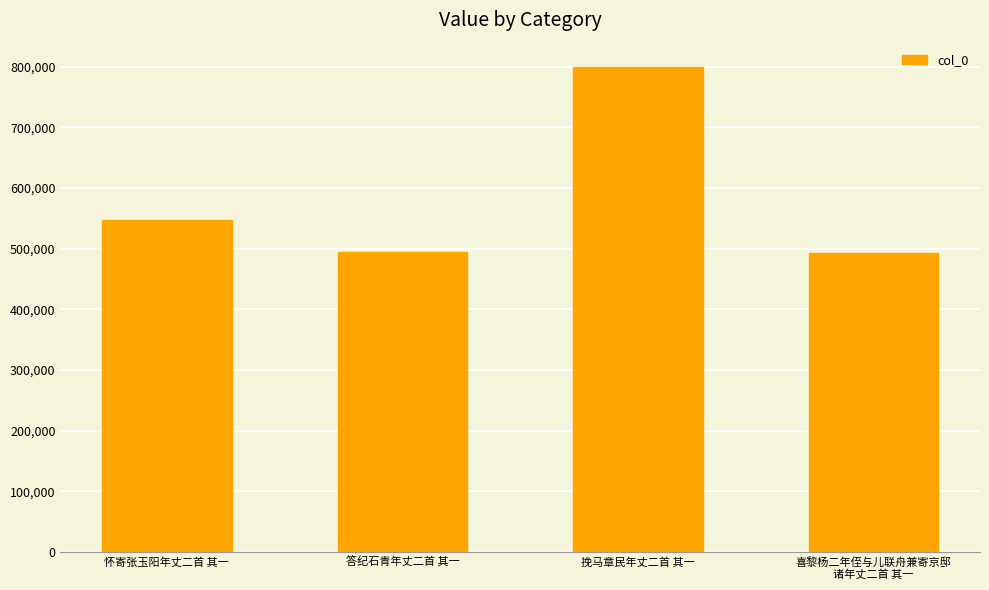

Is it true that the value at 答纪石青年丈二首 其一 is 748298?

False